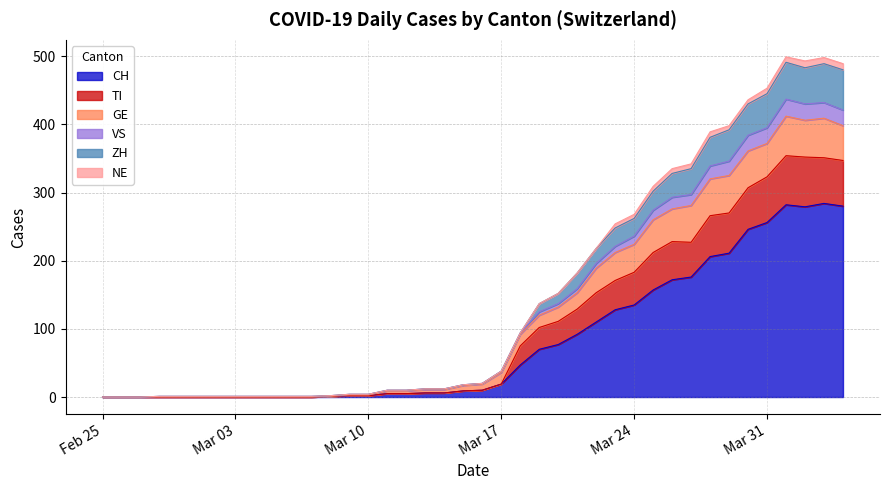

What is the maximum value for CH?

284